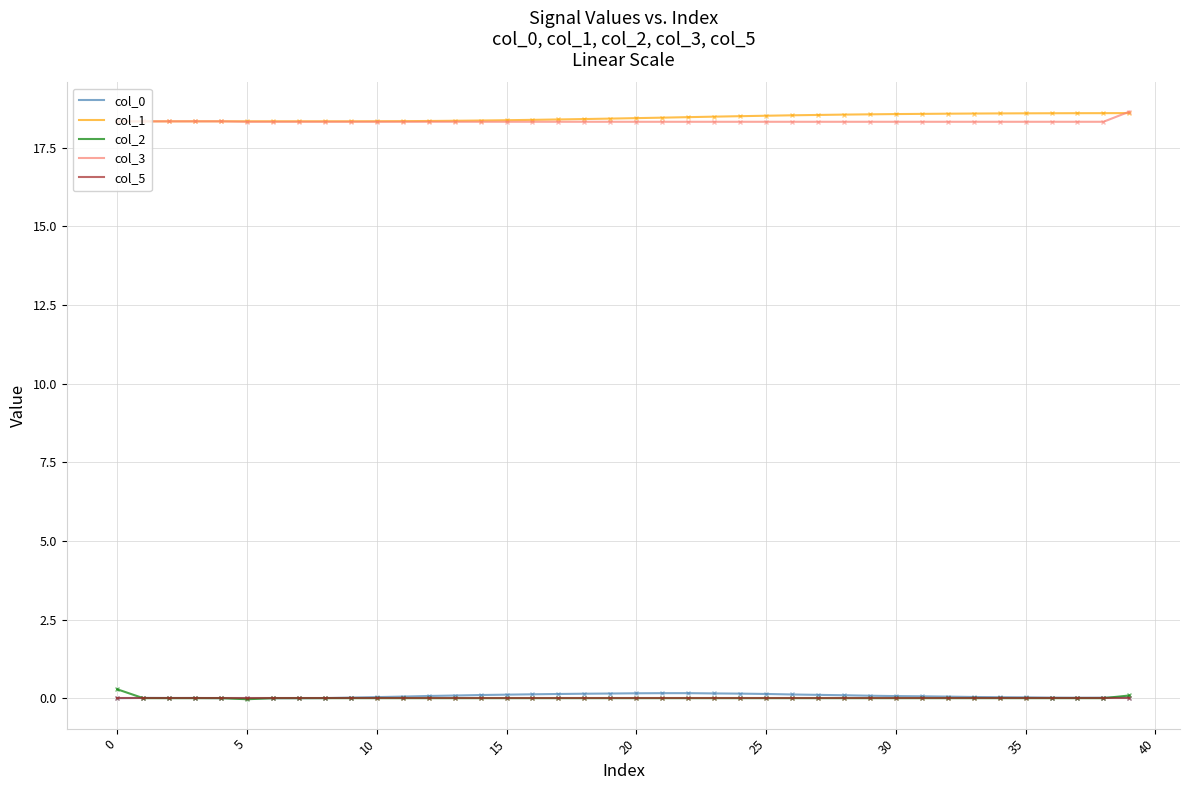

What is the lowest value of the col_1 series?

18.3